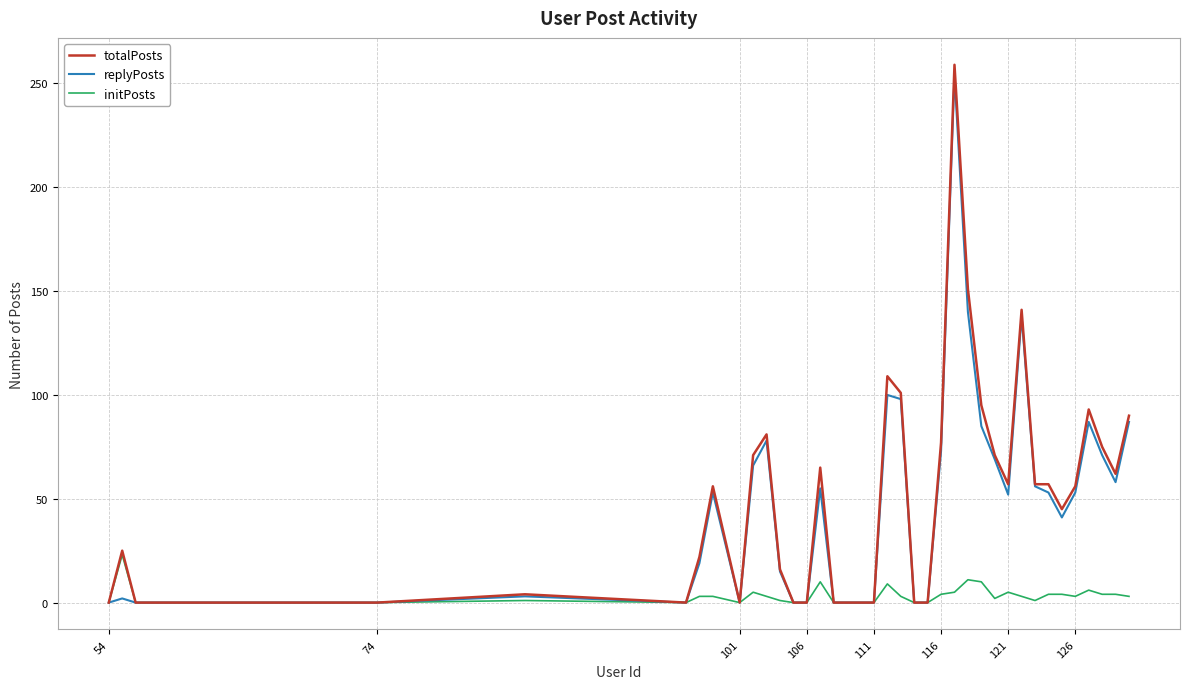

At how many categories does at least one series exceed 106?

4